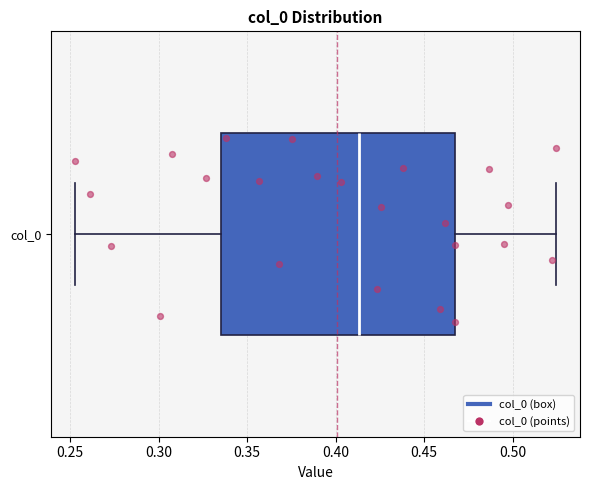

Read this box plot against the x-axis: the position of the median line, the range covered by the box, and the ends of both whiskers. The values are not printed on the chart, so give them approximately, as read against the axis.

median 0.415, box 0.335 to 0.470, whiskers 0.255 to 0.525